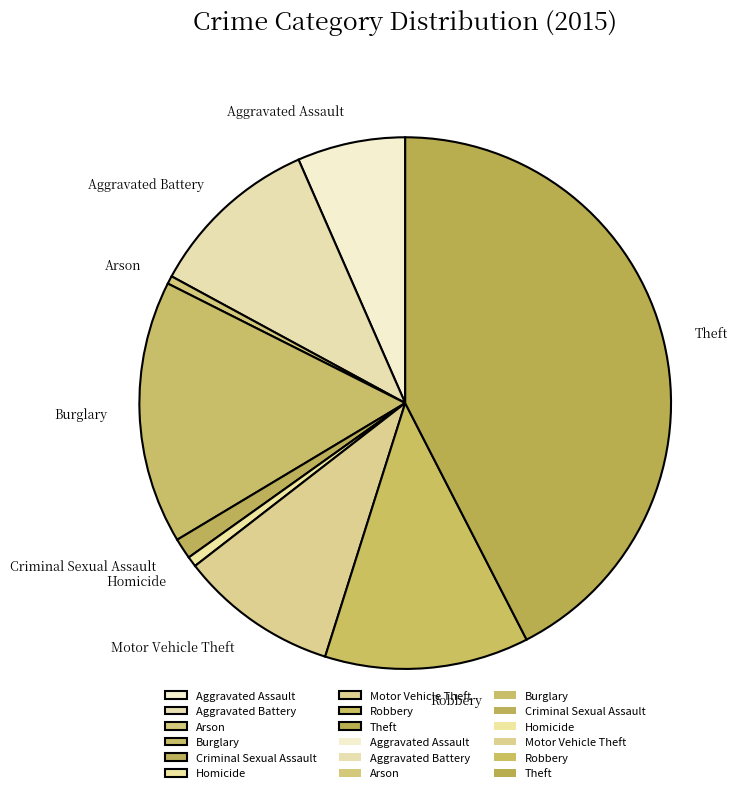

Does any single category account for the majority?

No